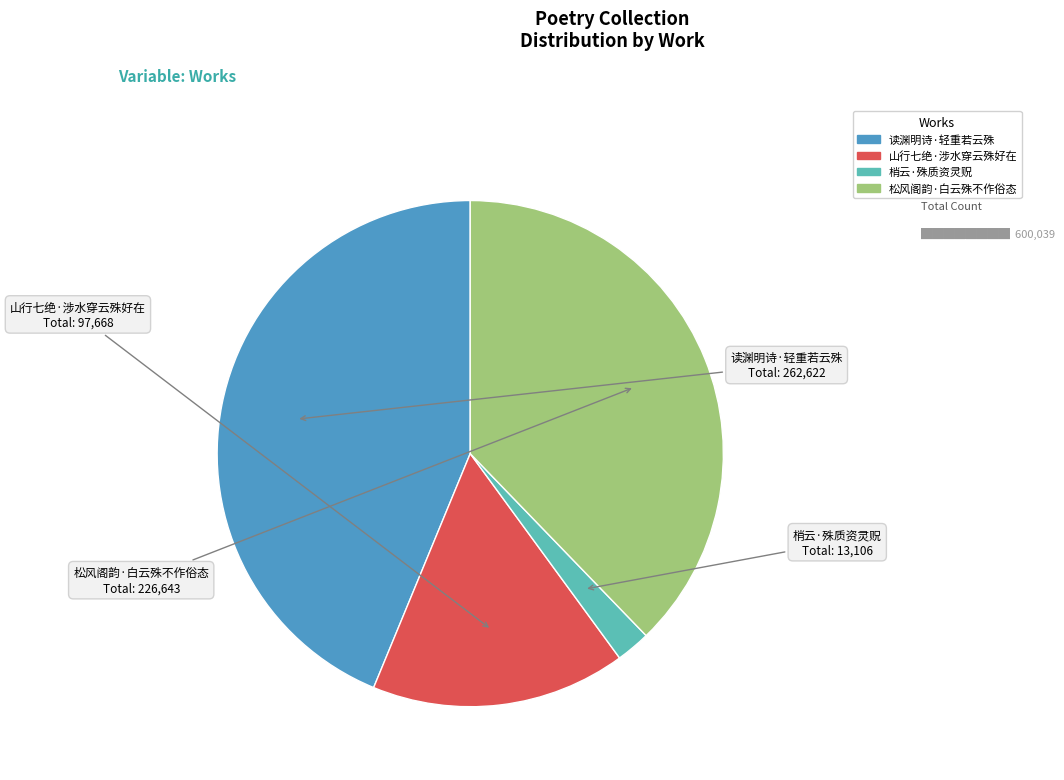

Between 松风阁韵·白云殊不作俗态 and 读渊明诗·轻重若云殊, which is larger?

读渊明诗·轻重若云殊